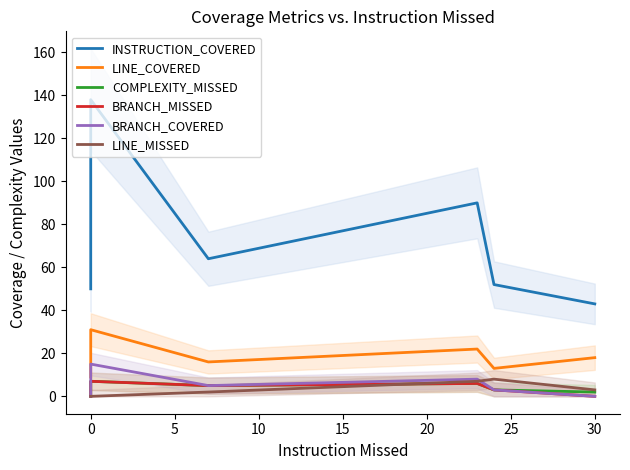

What are all the series names shown in the legend?

INSTRUCTION_COVERED, LINE_COVERED, COMPLEXITY_MISSED, BRANCH_MISSED, BRANCH_COVERED, LINE_MISSED